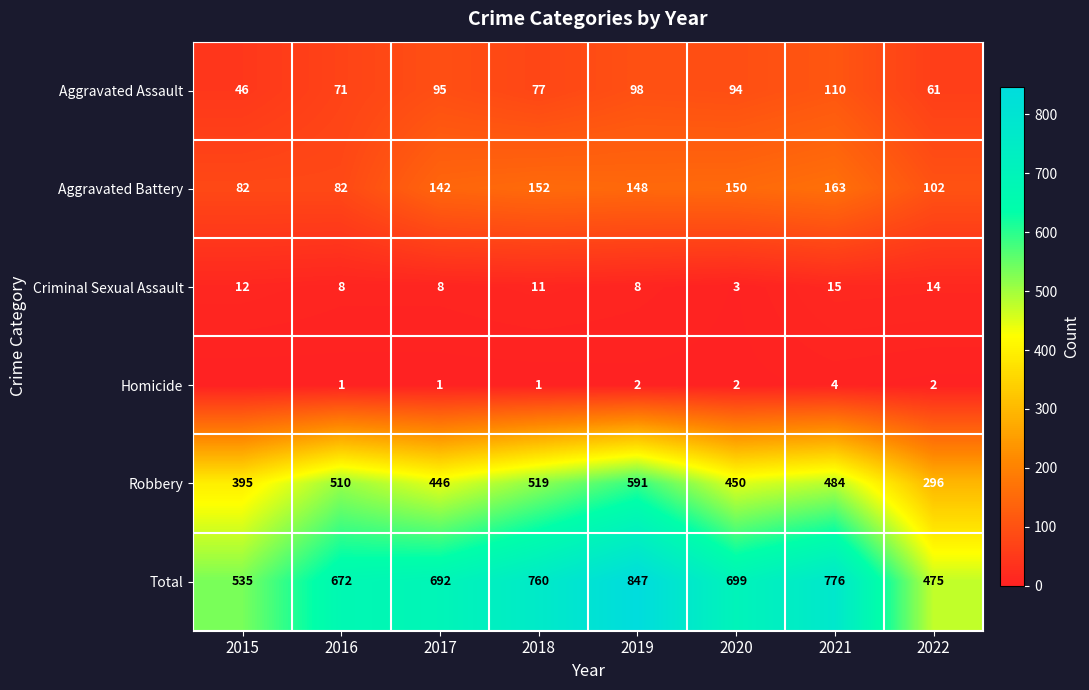

At how many categories does at least one series exceed 85?

8